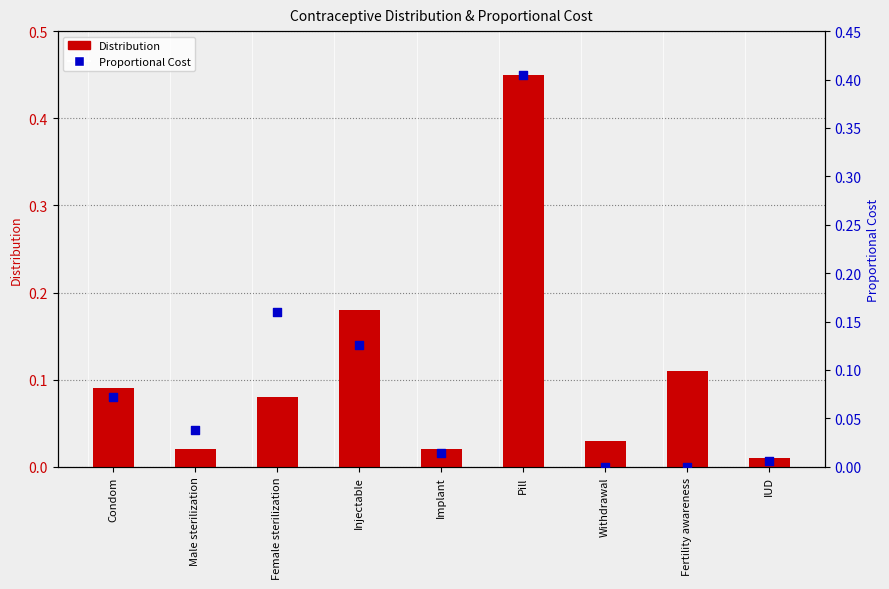

Which series reaches the minimum Y coordinate?

Proportional Cost